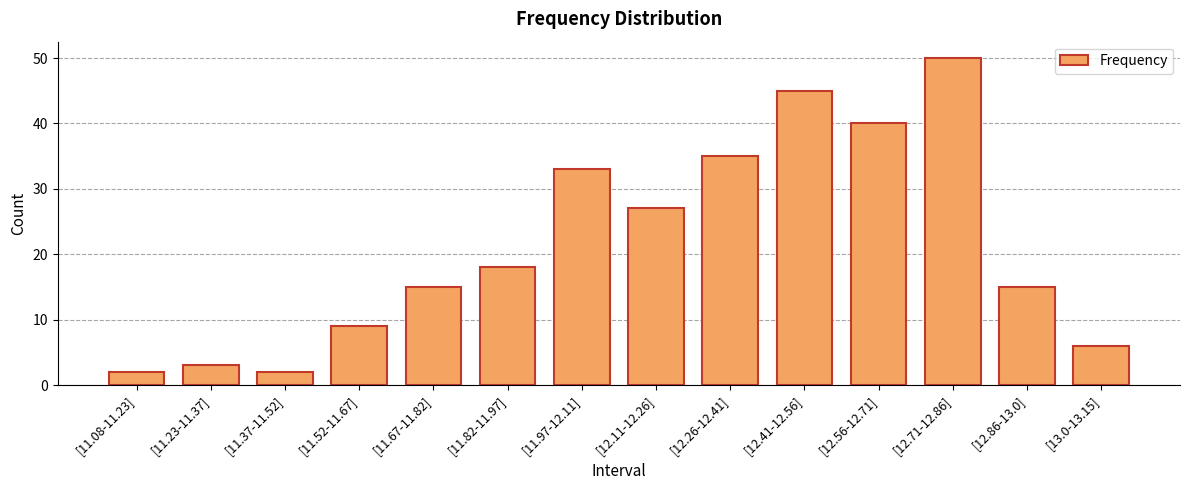

What is the difference between the maximum and minimum values?

48